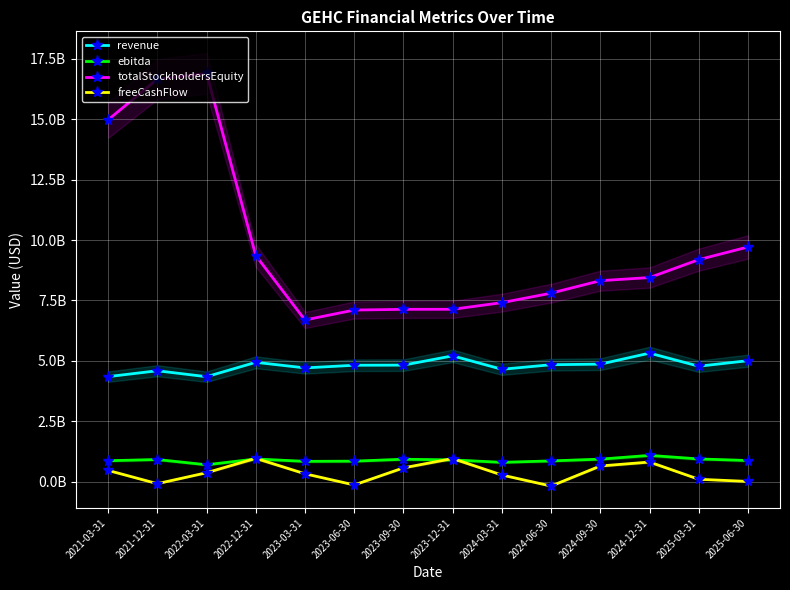

Is this an area chart (filled region under the line)?

No